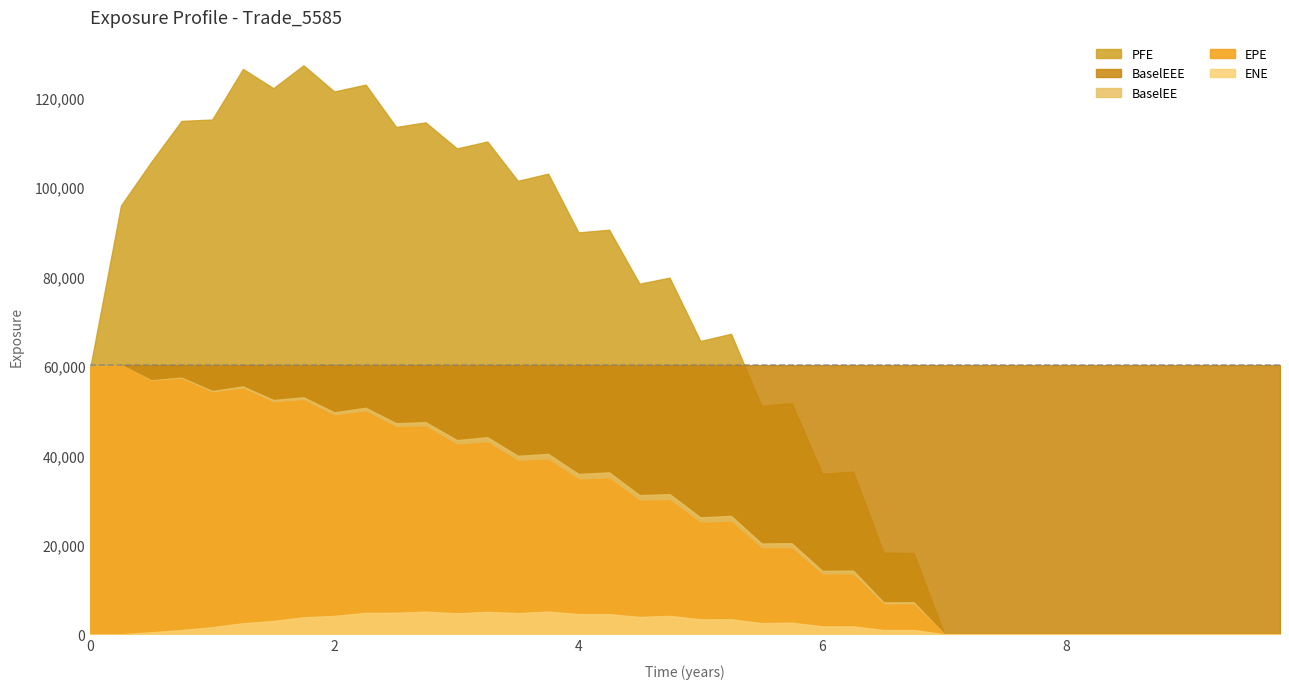

In BaselEE, how many points are higher than both neighbors (excluding endpoints)?

14